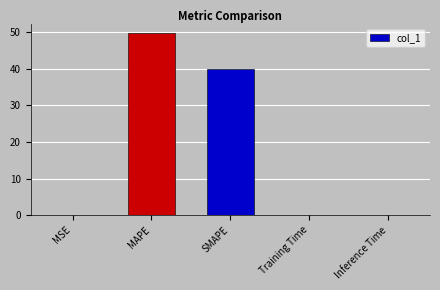

What is the change in value from MAPE to SMAPE?

-9.9